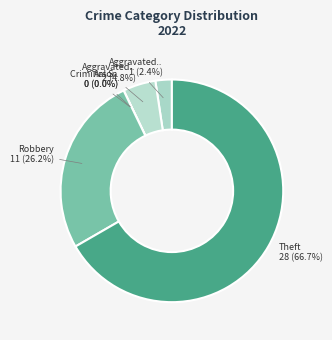

Which has a higher value, Aggravated Battery or Aggravated Assault?

Aggravated Battery